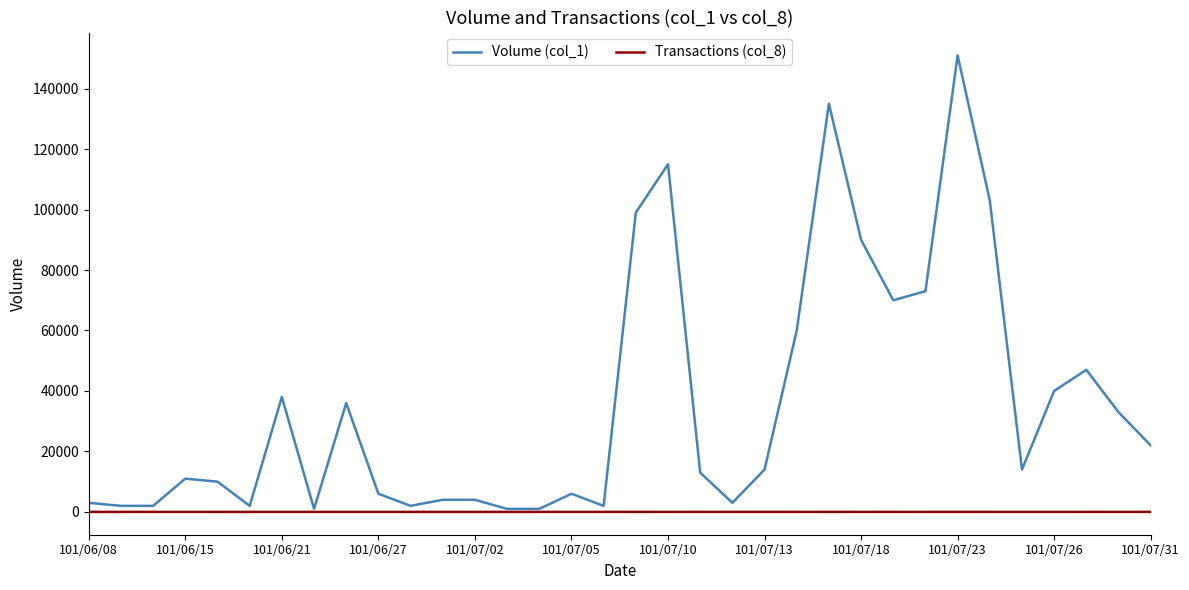

Which series has the largest range (max minus min)?

Volume (col_1)